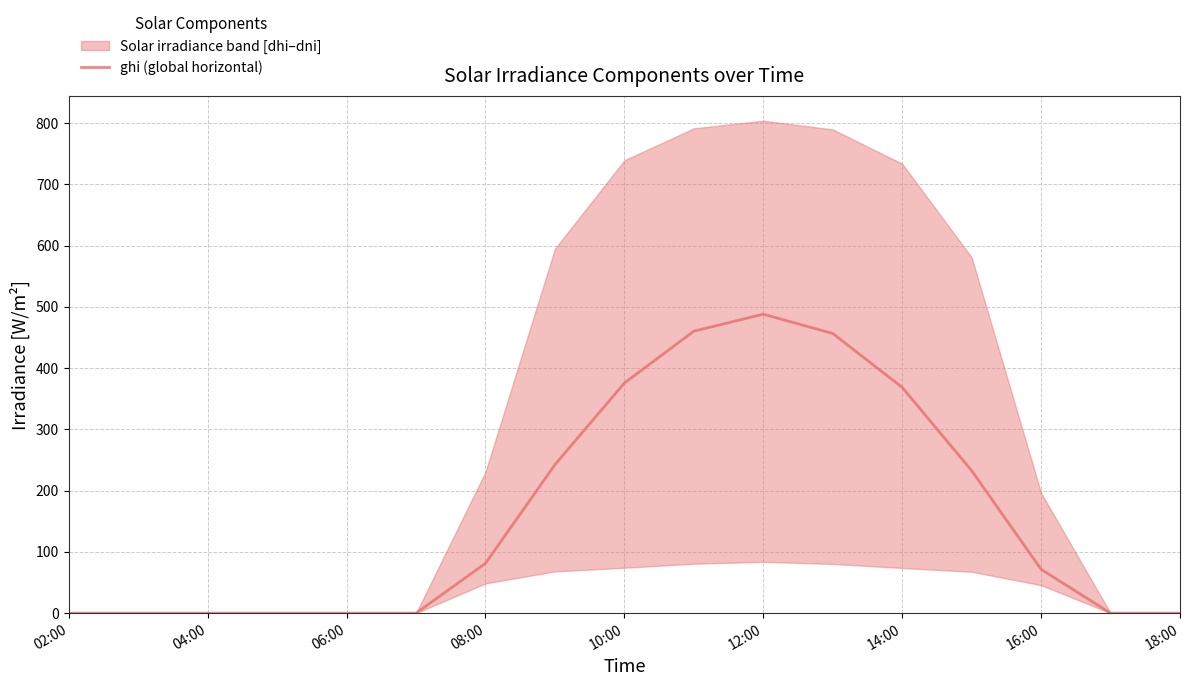

Which category has the highest value in the ghi (global horizontal) series?

12:00